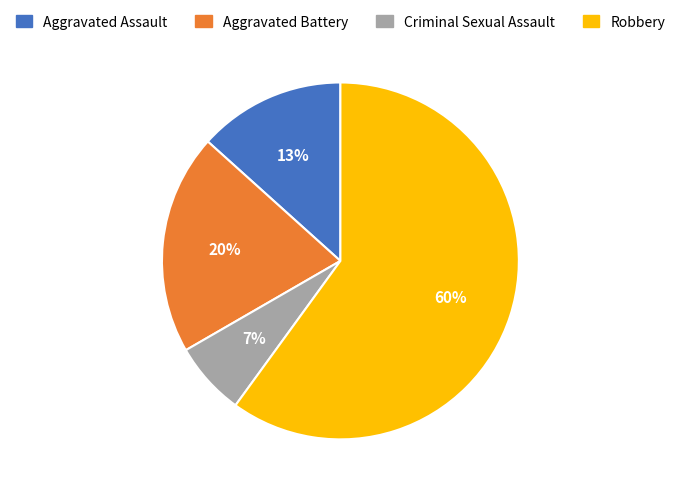

To the nearest percent, what is the combined percentage of Robbery and Criminal Sexual Assault?

67%